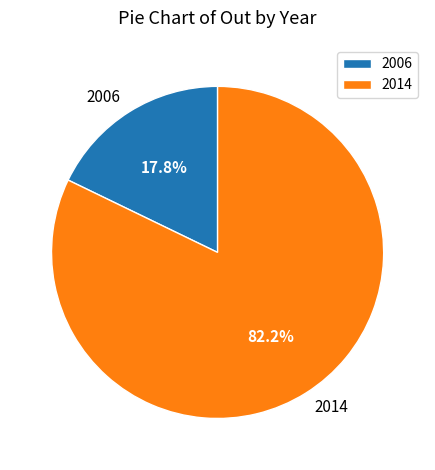

To the nearest percent, what portion does 2014 represent?

82%